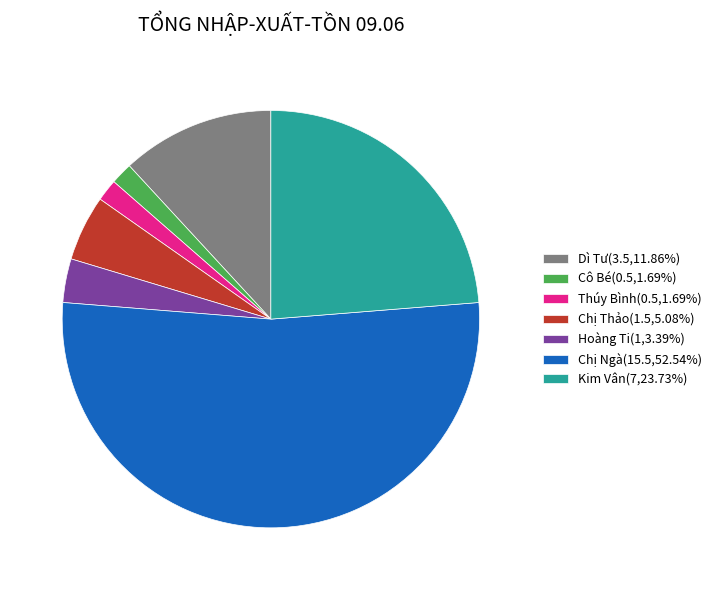

Is Kim Vân(7,23.73%) the majority of the pie?

No